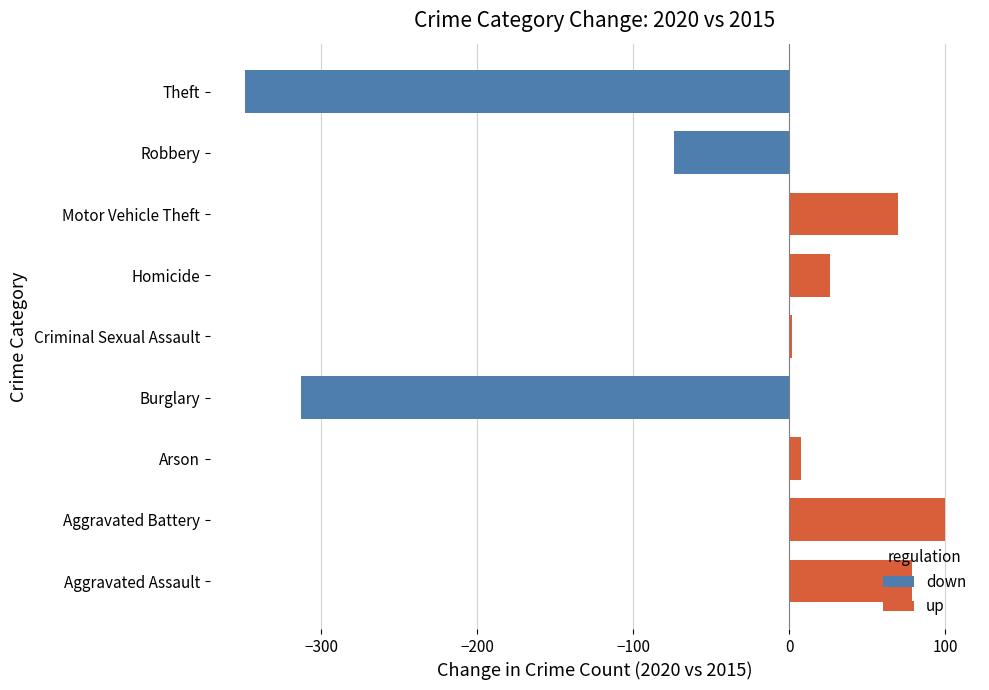

What are all the series names shown in the legend?

up, down